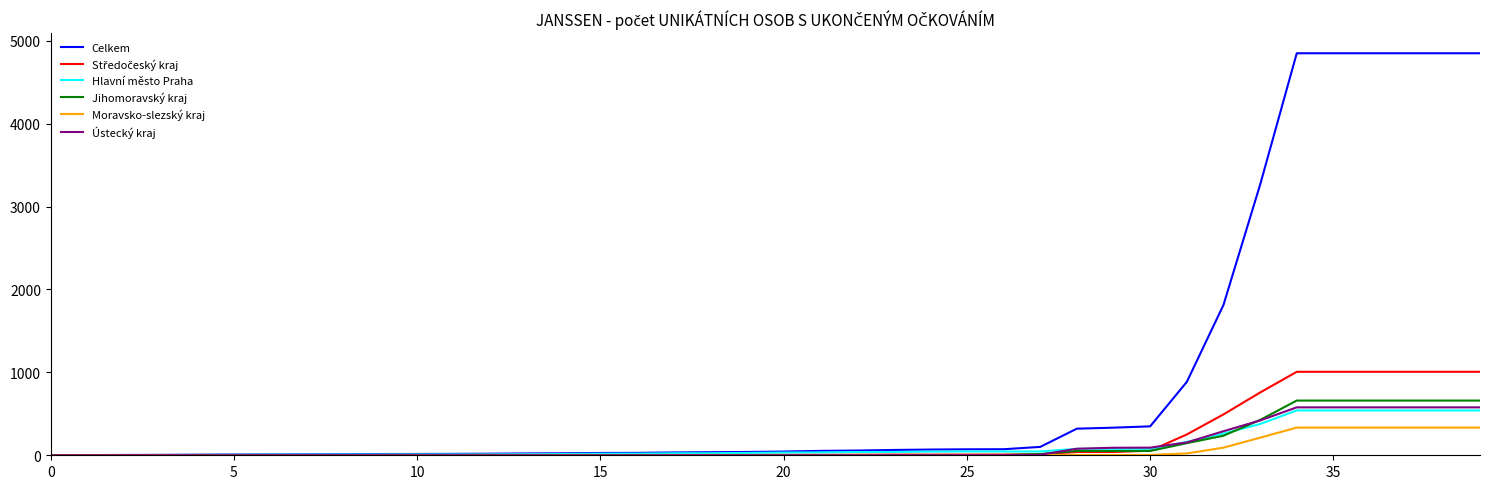

What is the maximum value shown in the chart?

4849